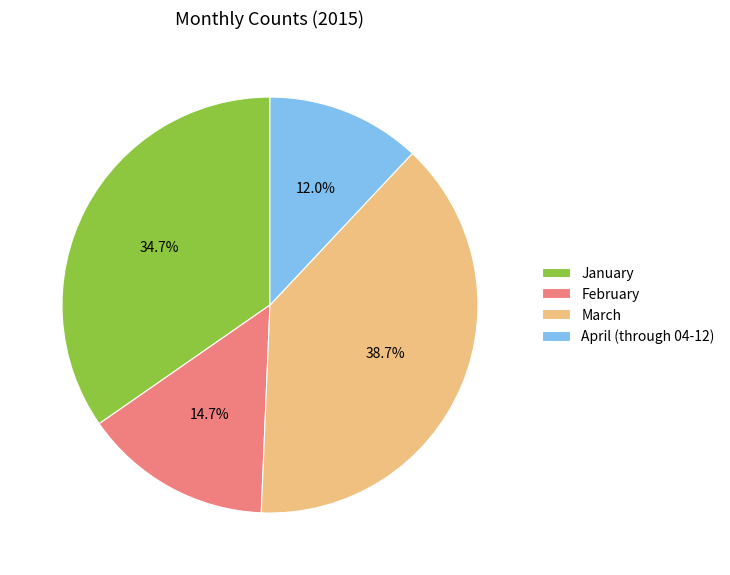

Which category has the smallest portion of the pie?

April (through 04-12)